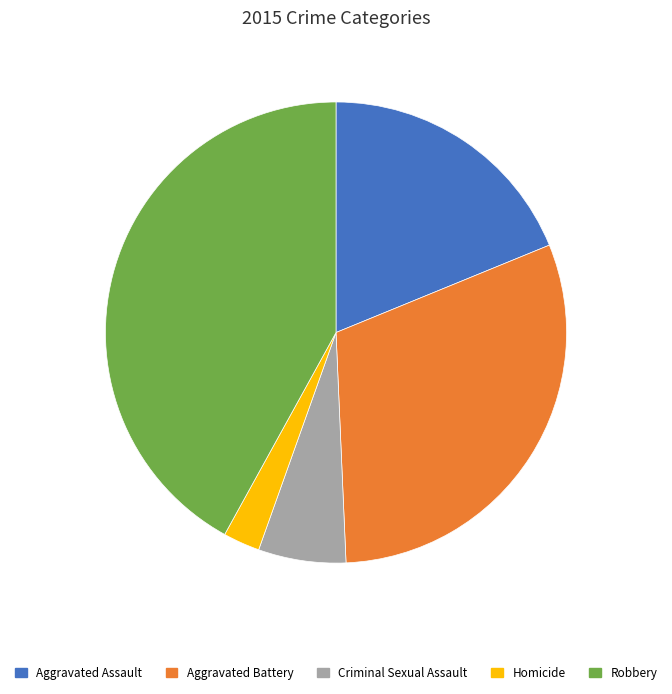

Rank the categories by value from highest to lowest.

Robbery, Aggravated Battery, Aggravated Assault, Criminal Sexual Assault, Homicide